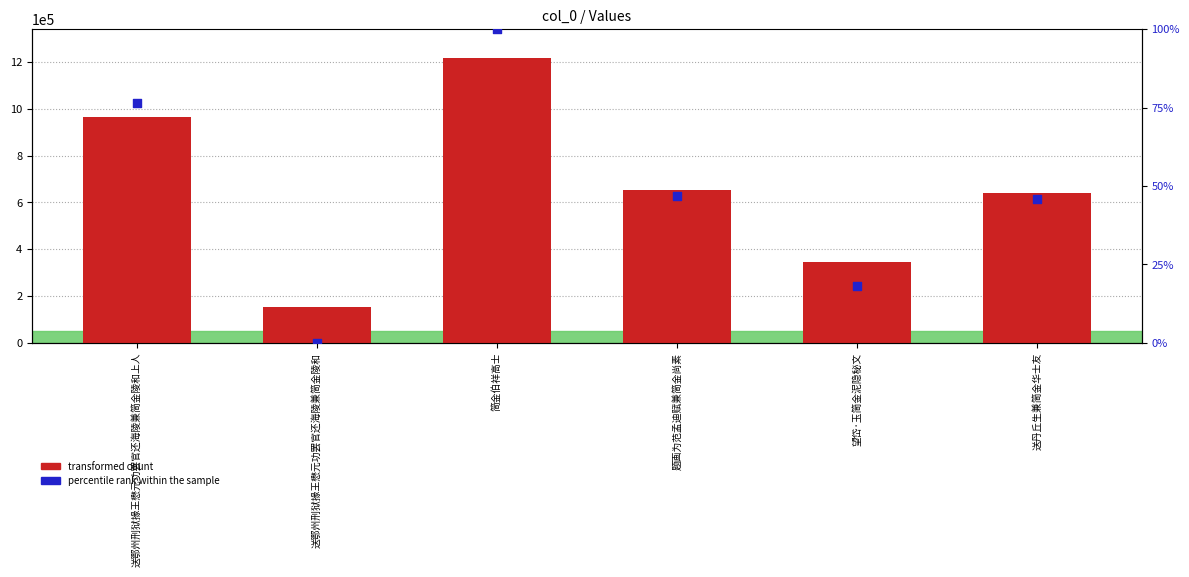

At which category is the sum across all series the highest?

简金伯祥高士